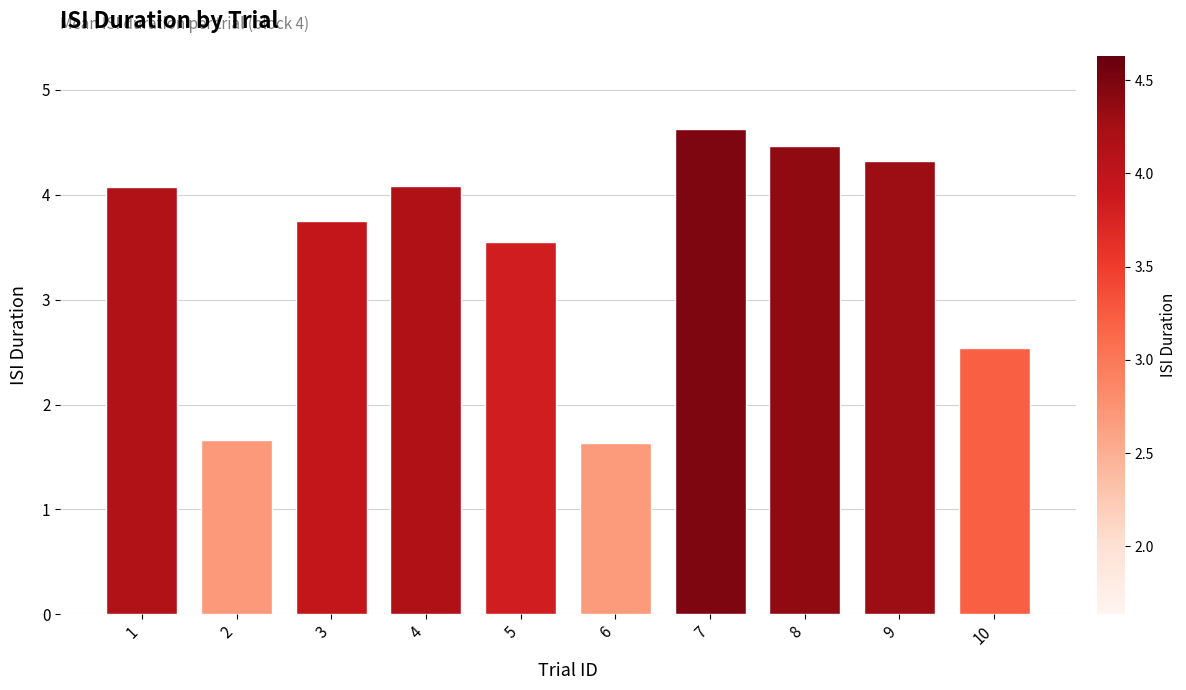

The chart shows a value of 0.6 at 6. True or false?

False